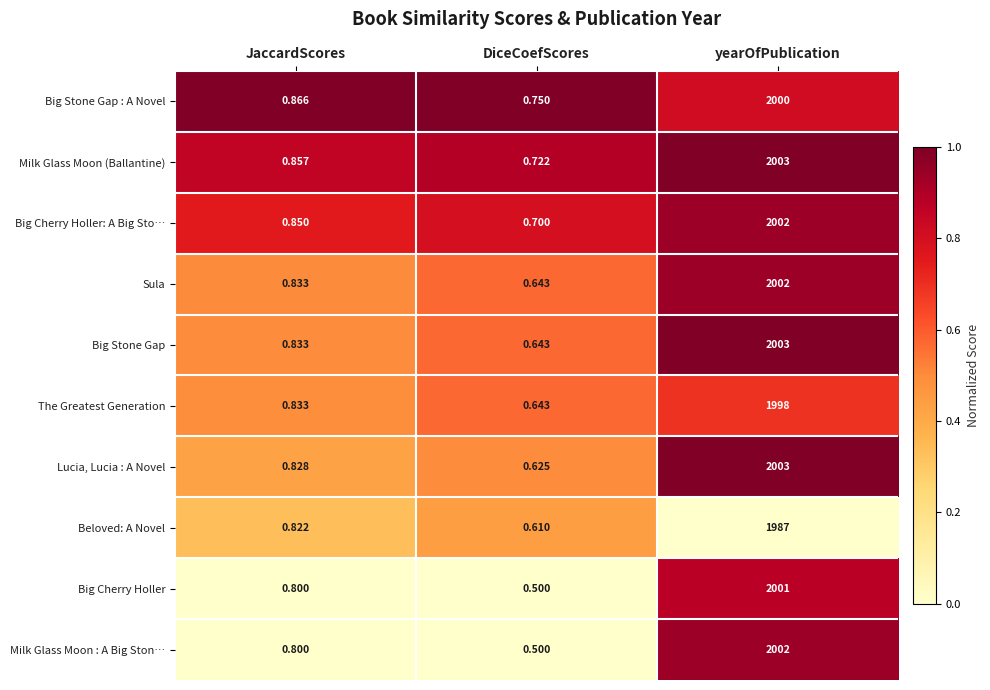

Between JaccardScores and yearOfPublication, which series saw the biggest shift?

Lucia, Lucia : A Novel